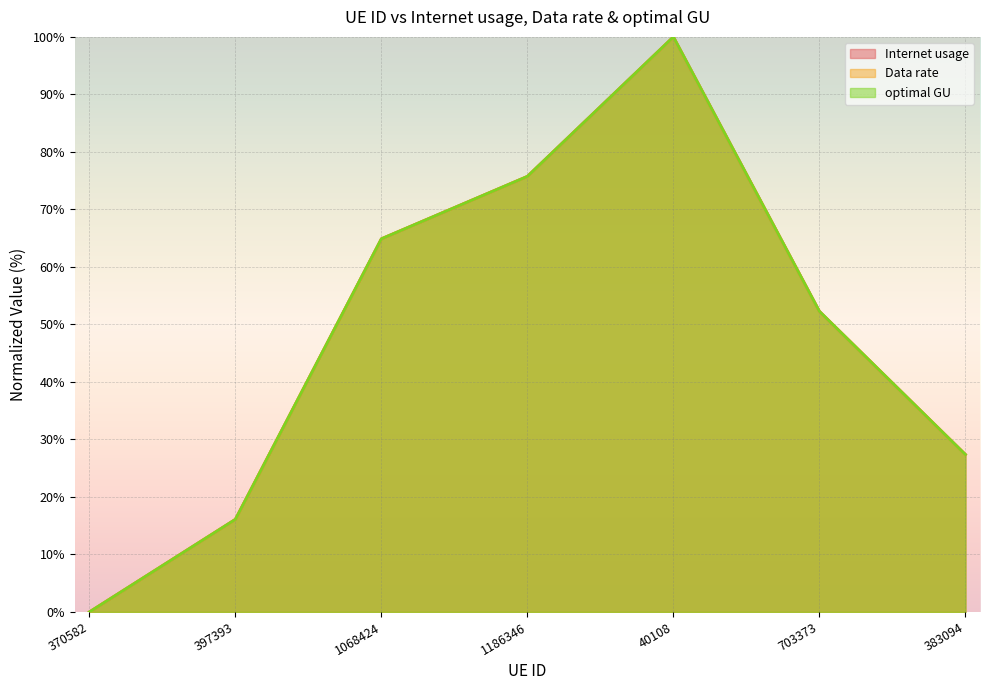

Does the chart display data point markers on the line(s)?

No